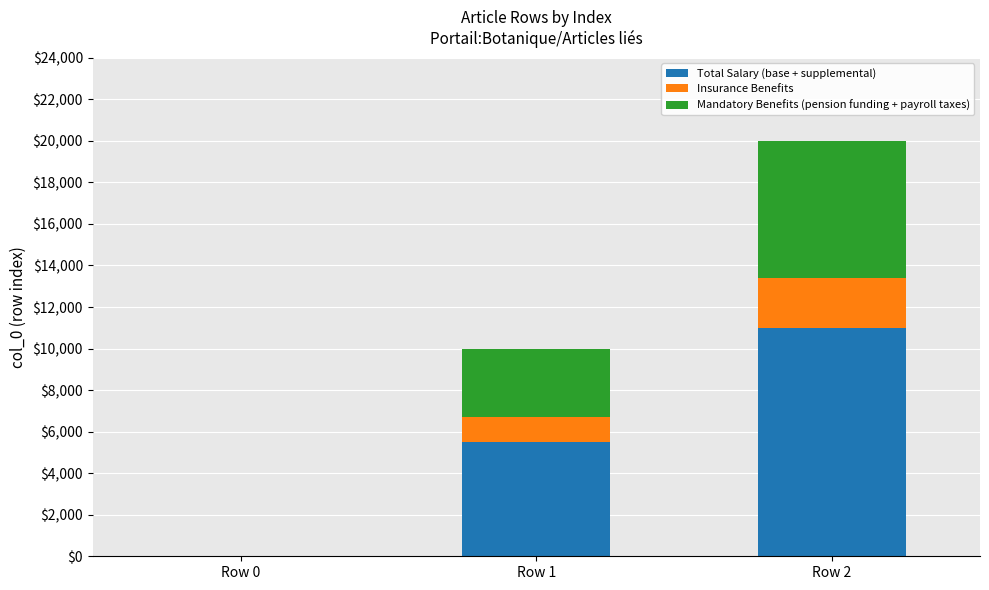

What is the total value across all series at Row 1?

10000